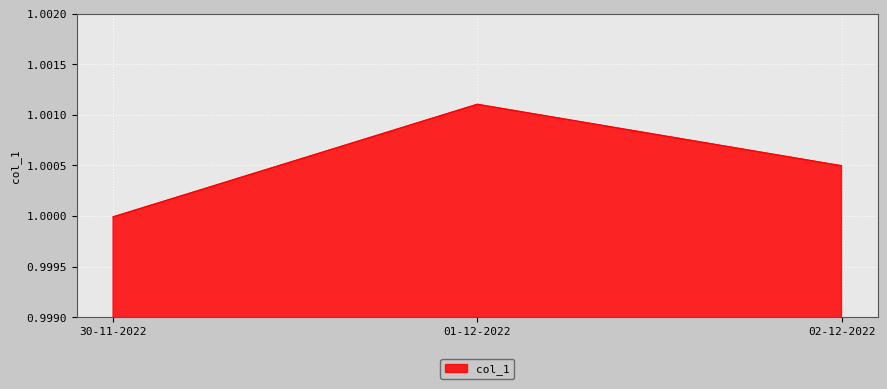

How many lines are shown in the chart?

1